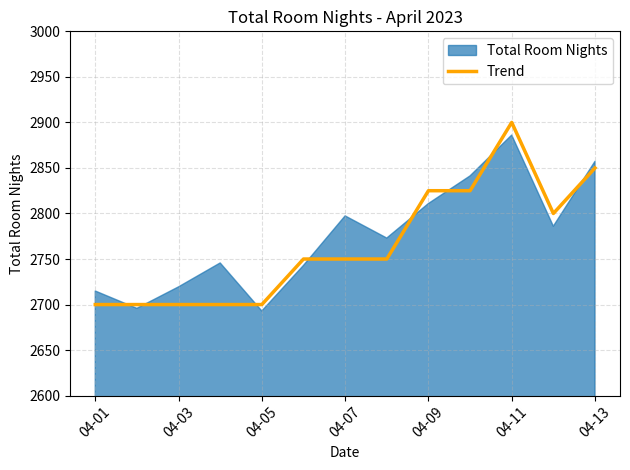

Which category has the highest value in the Trend series?

04-11